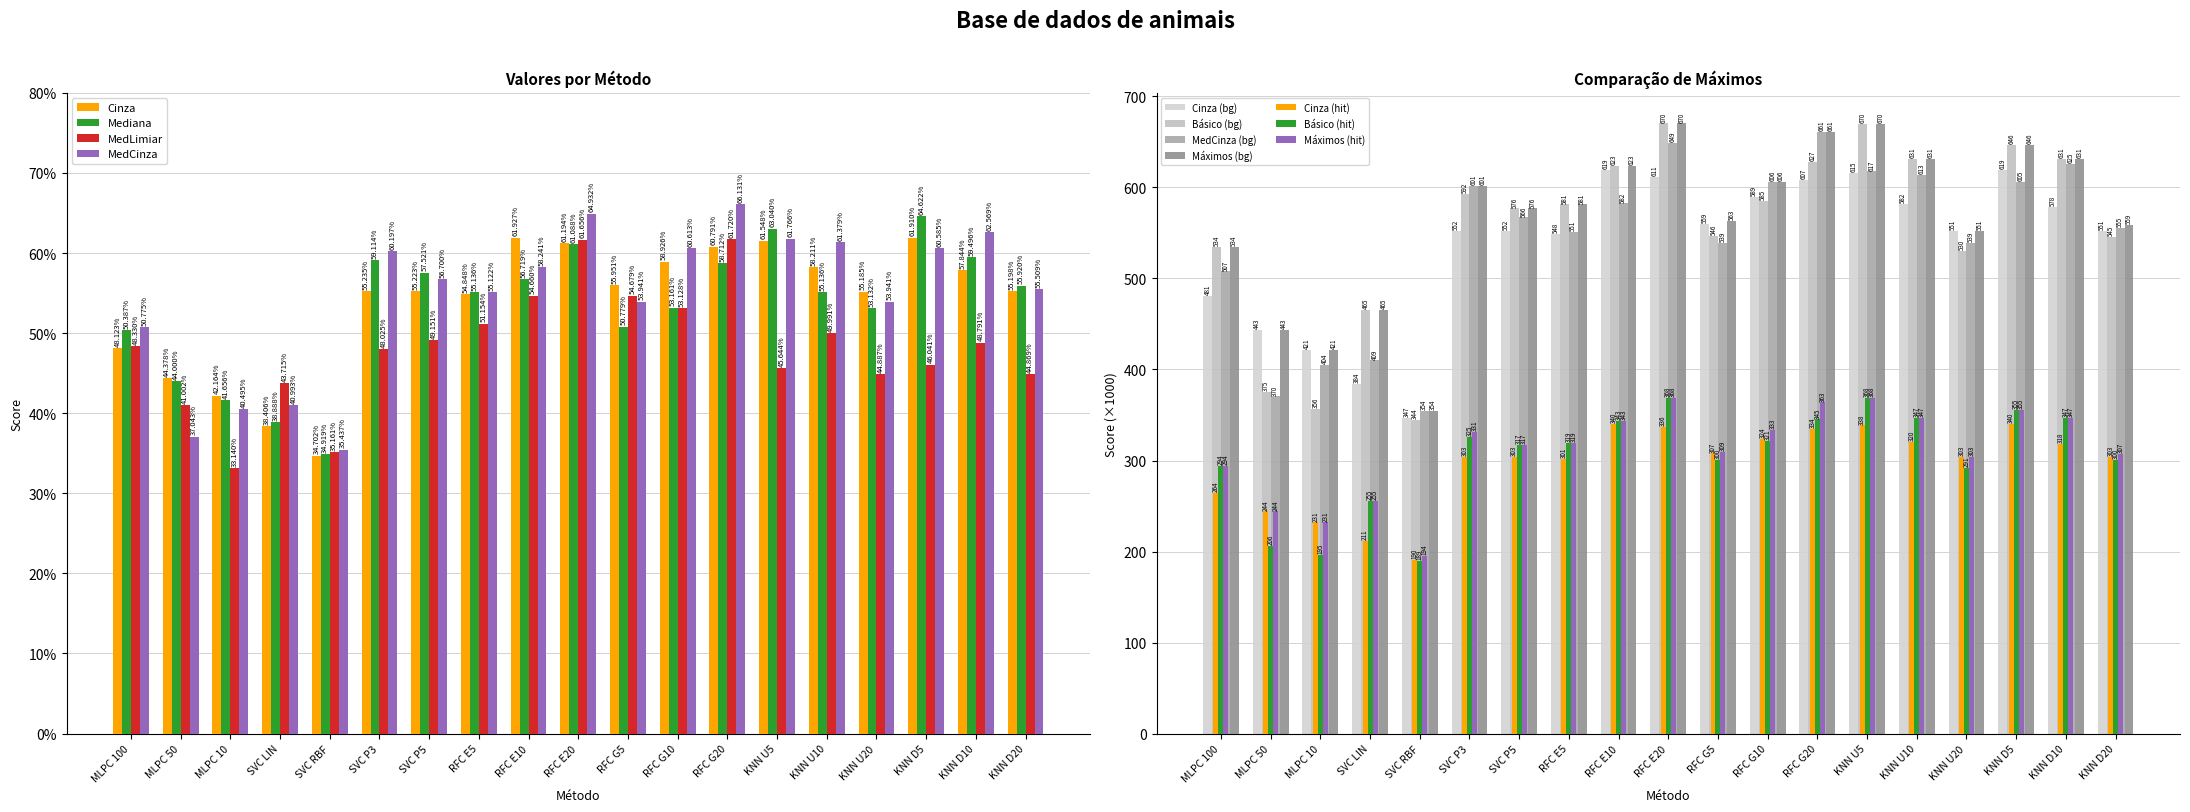

Does the chart contain any negative values?

No